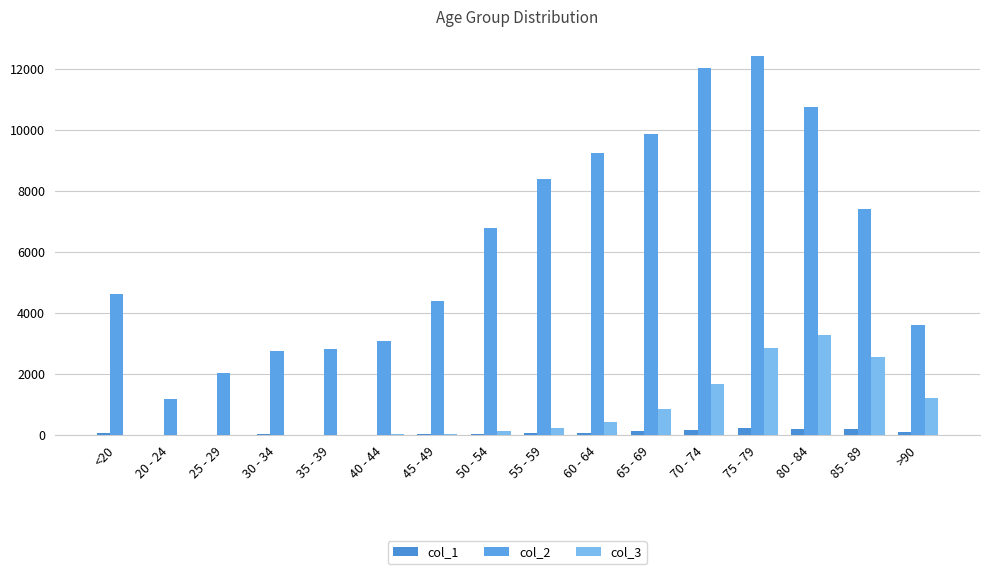

Which series has the largest total across all categories?

col_2